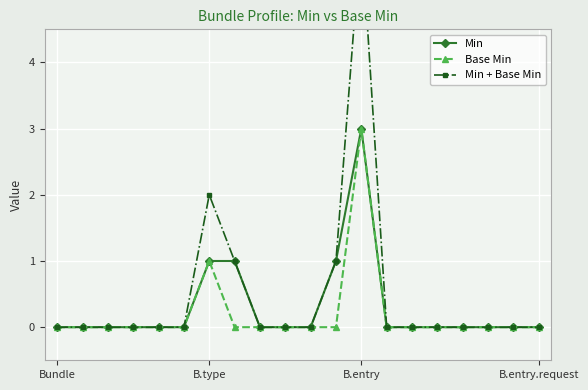

Is it true that Min equals 1 at 7?

True